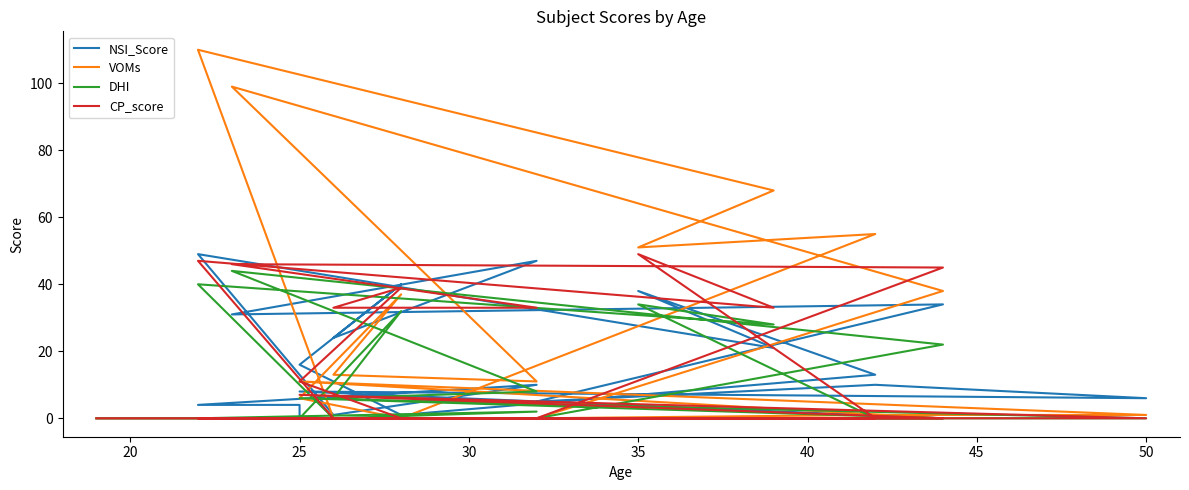

What are all the series names shown in the legend?

NSI_Score, VOMs, DHI, CP_score